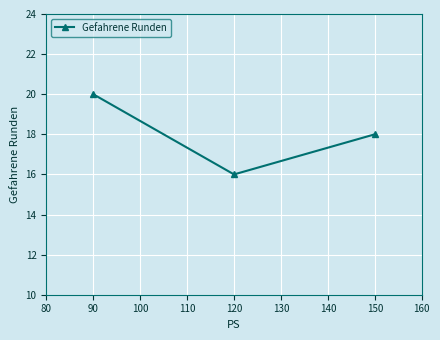

Where does the data first go above 18?

90